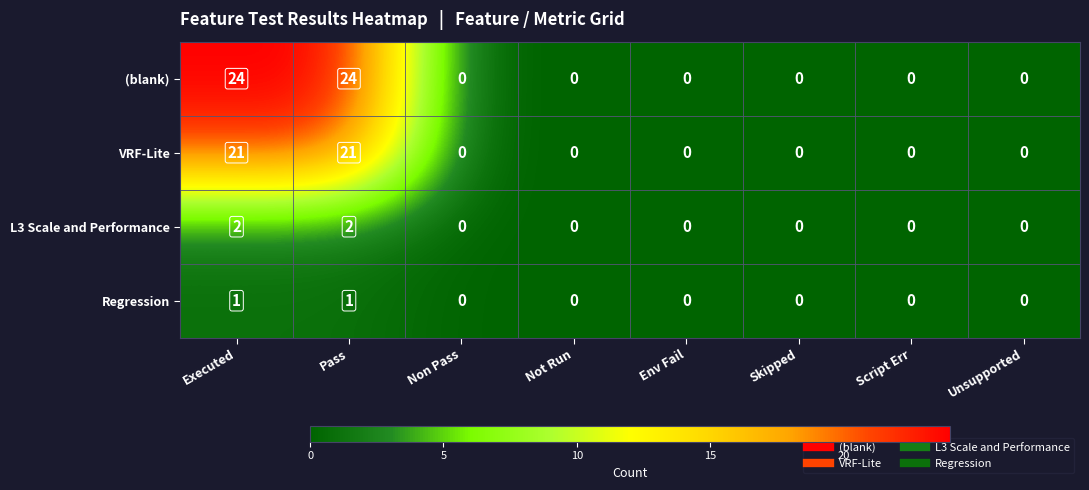

How many categories are shown in the chart?

8